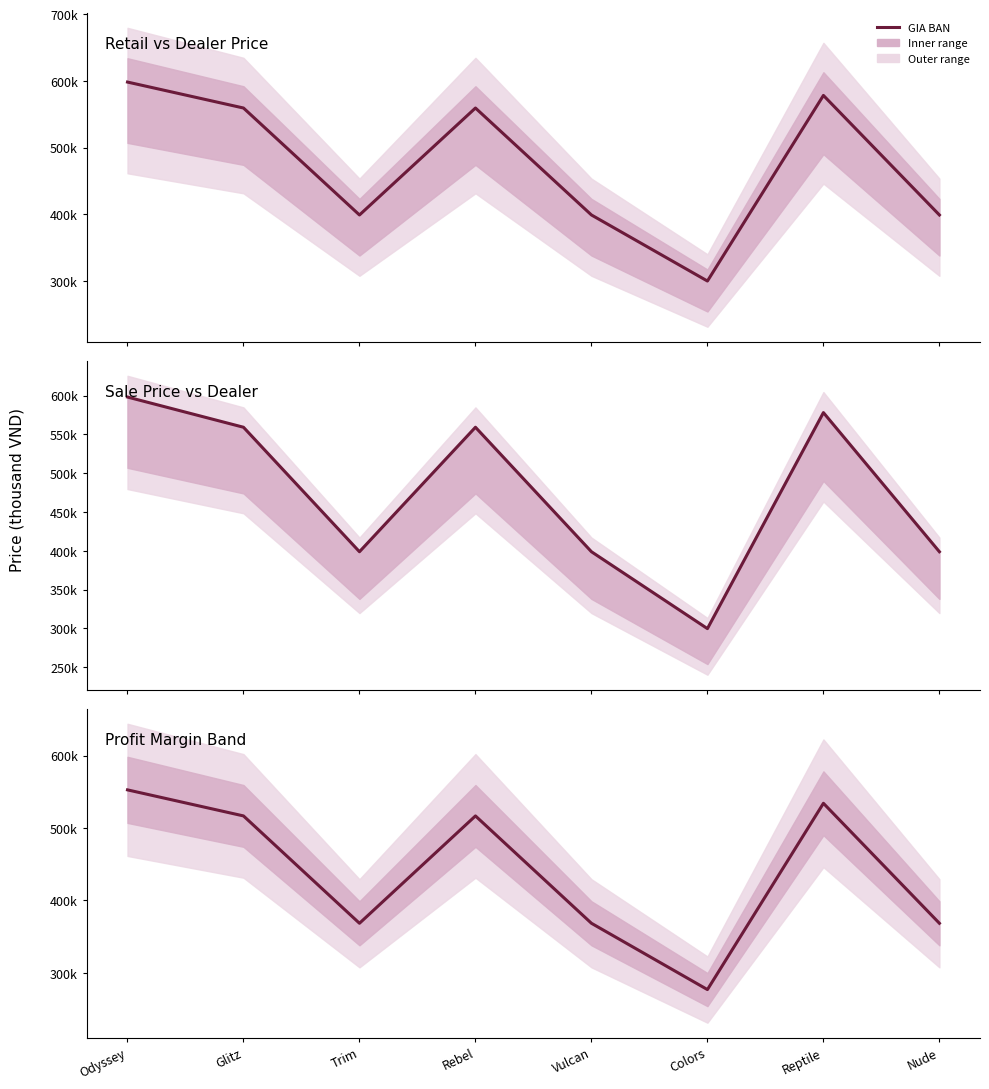

What is the smallest value displayed?

276.9